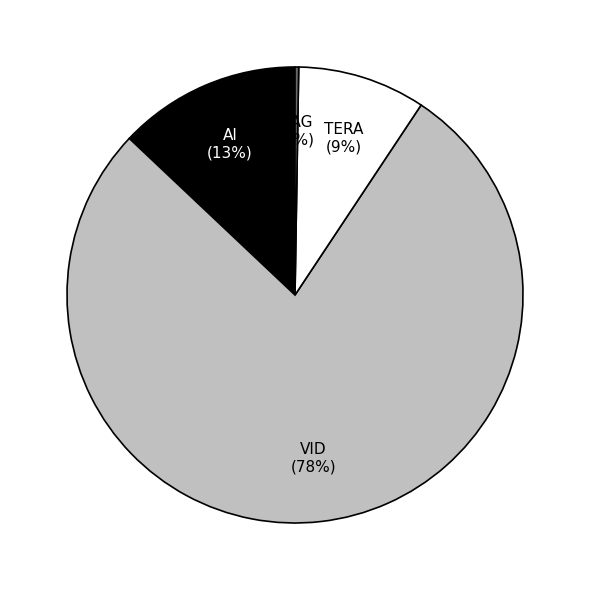

Is there any slice that represents more than half of the pie?

Yes